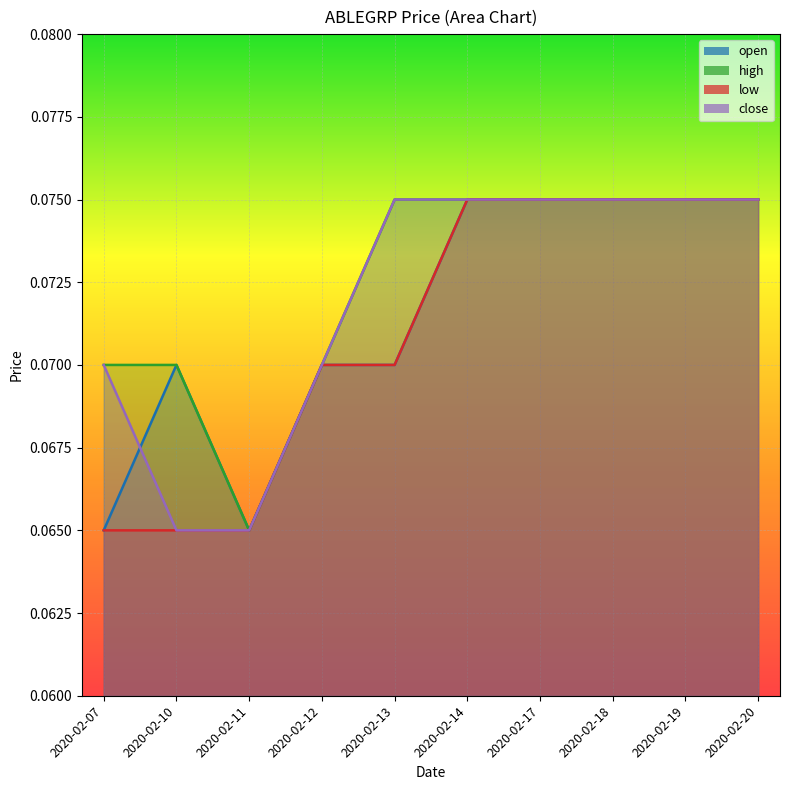

What is the value of the open point at the 2nd from the left?

0.1